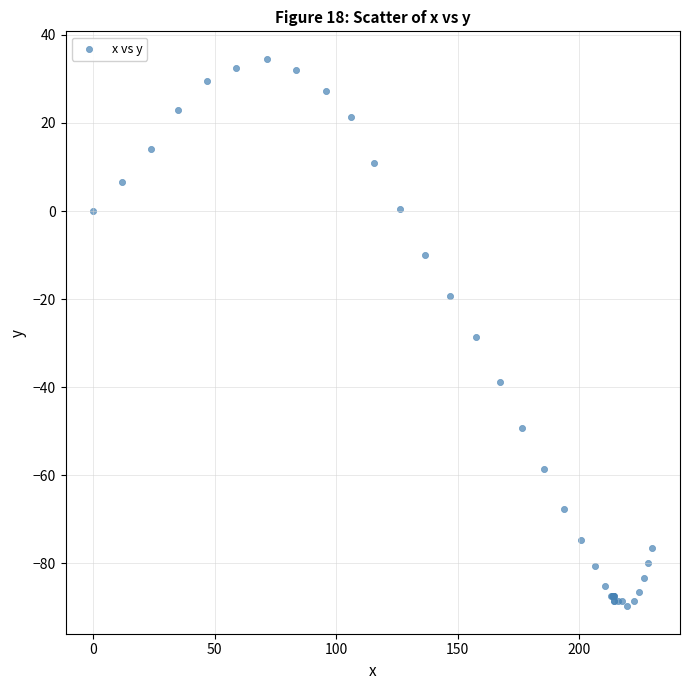

What Y value in the scatter plot is closest to -27?

-28.6